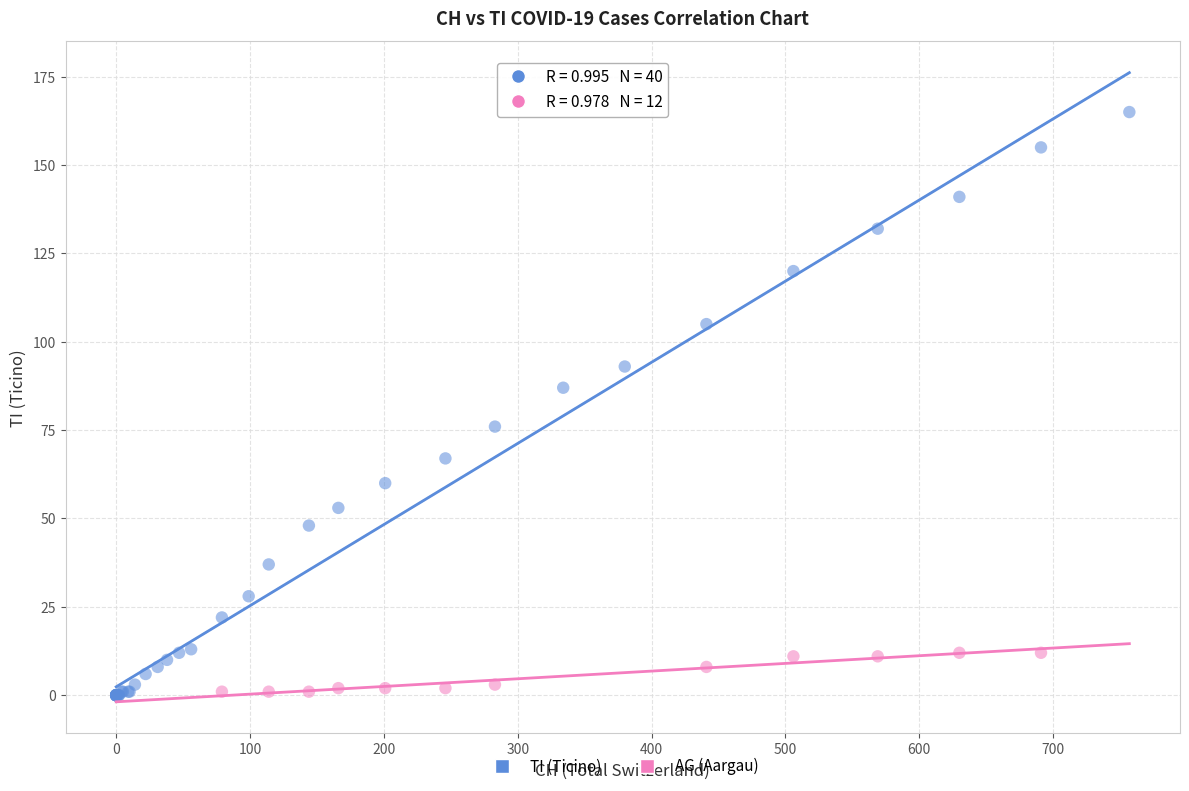

Which series has the widest spread of Y values?

TI (Ticino)